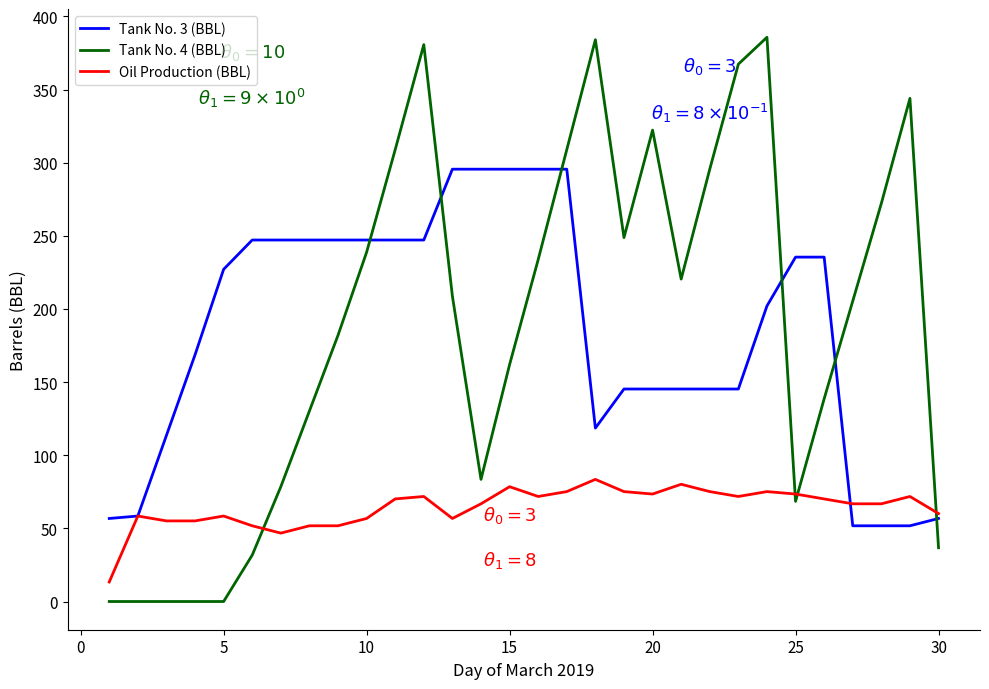

Which series has the widest spread of values?

Tank No. 4 (BBL)